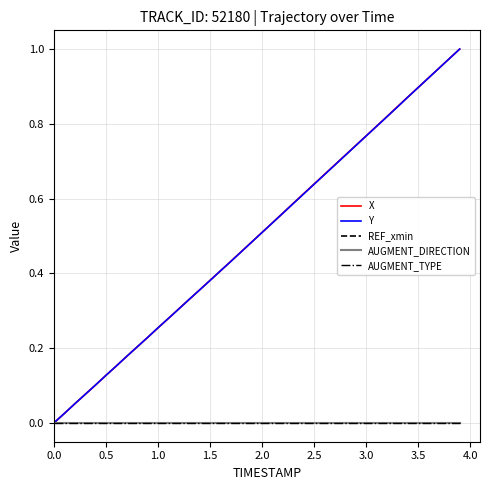

What is the label of the 32nd point from the right?

4.0